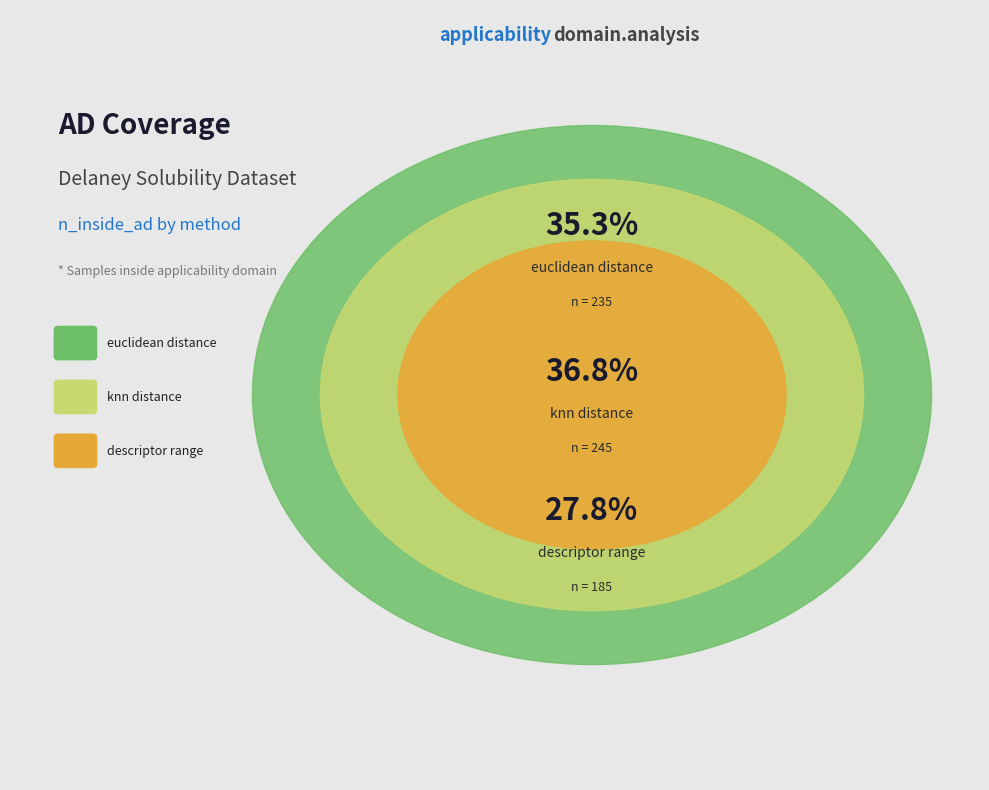

What is the smallest slice in the pie chart?

descriptor_range